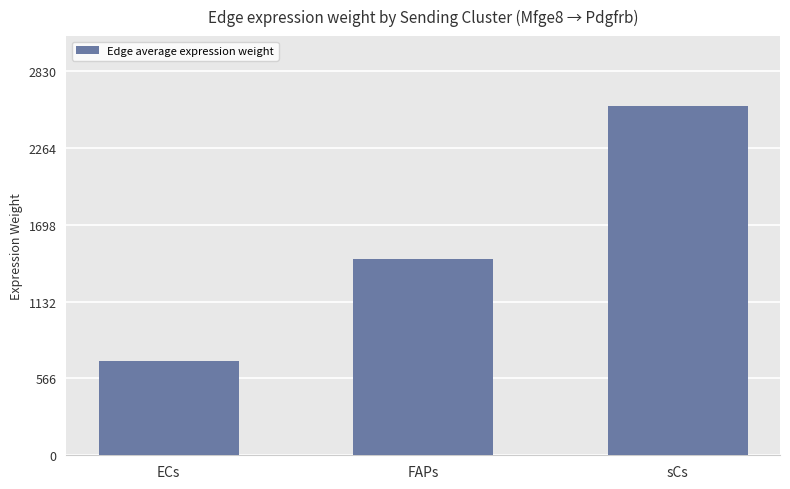

What is the average value?

1572.4